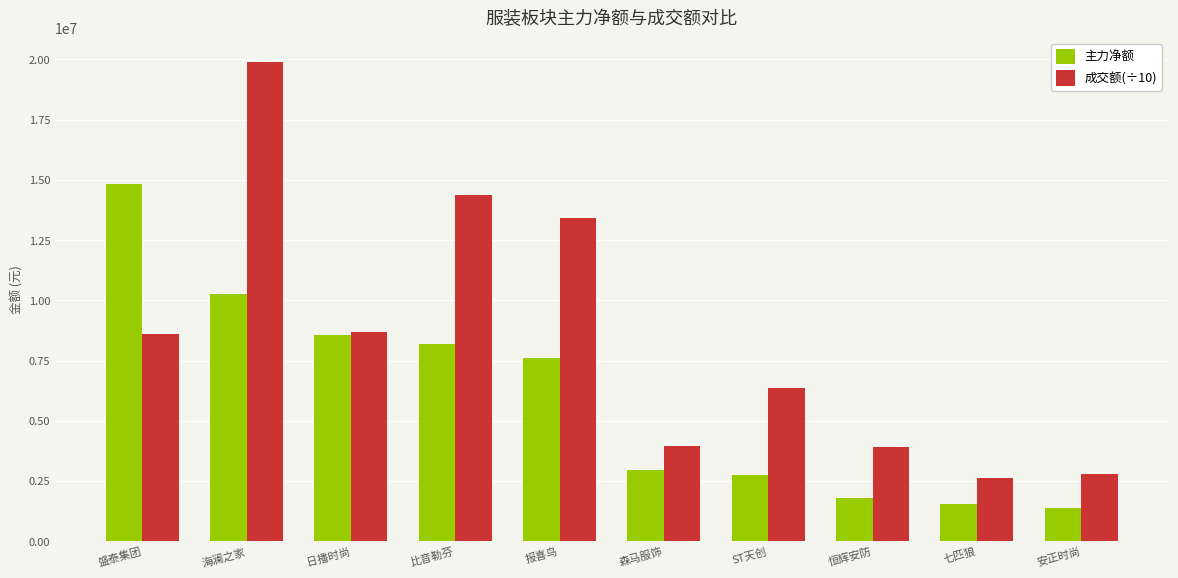

Read the 成交额(÷10) value at 七匹狼.

2620677.7